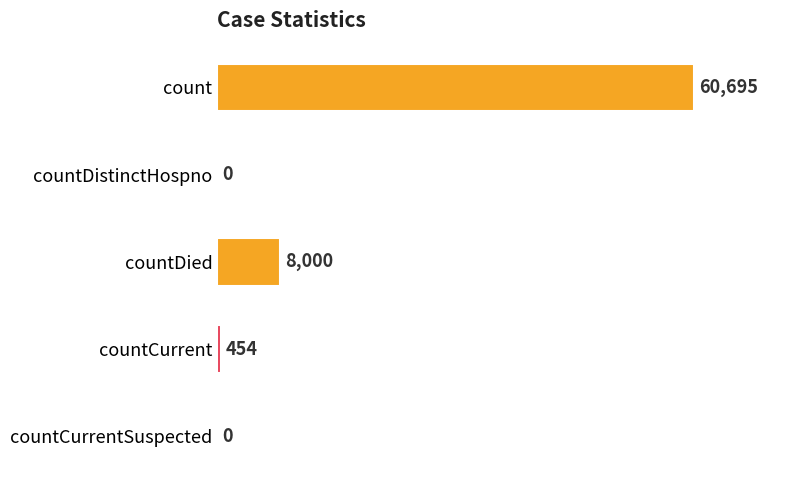

What is the change in value from count to countDied?

-52695